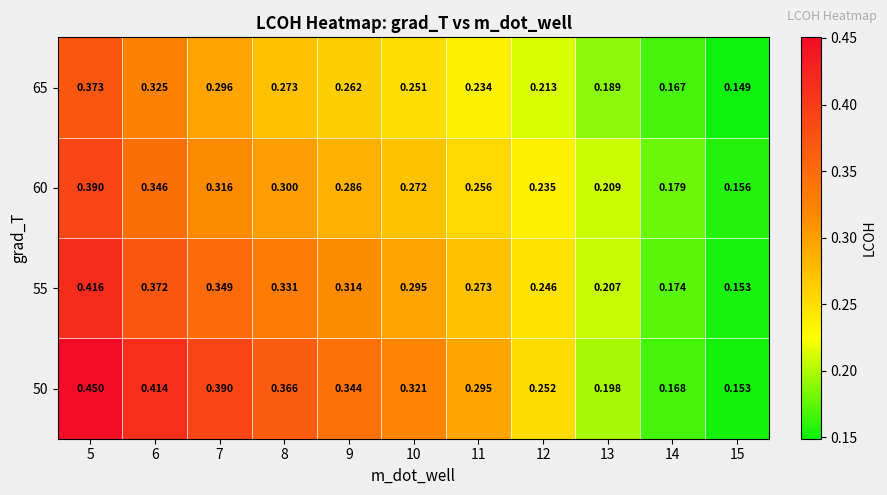

Which category has the lowest value across all series?

15